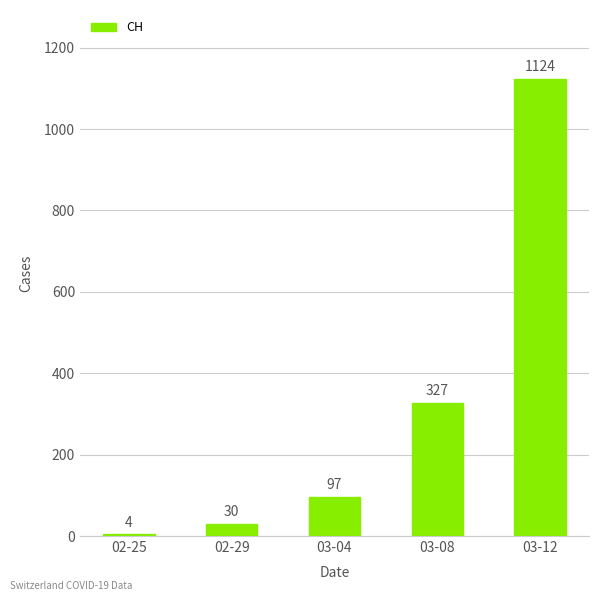

What is the change in value from 02-25 to 02-29?

+26